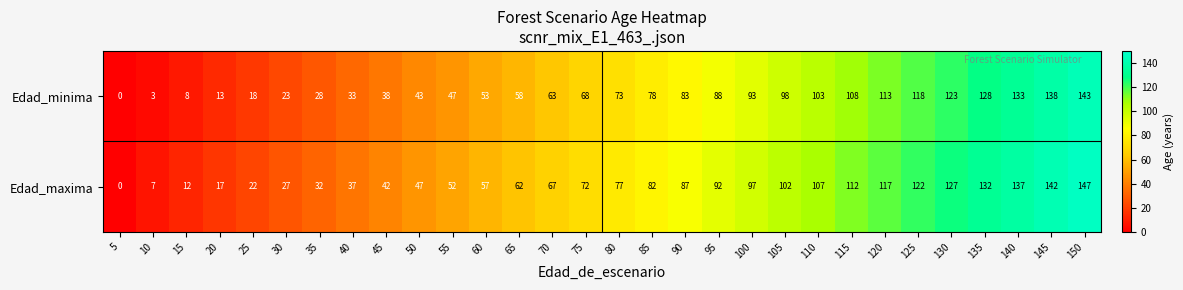

Where is Edad_maxima nearest to the value 73?

75